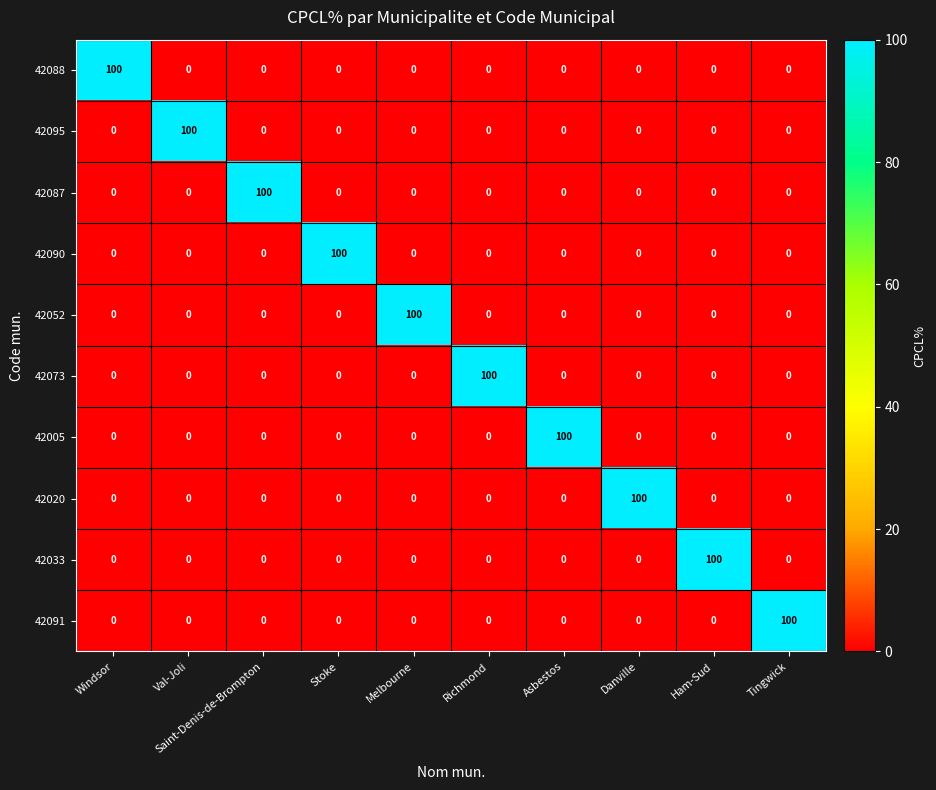

What is the approximate value of 42020 at Danville, to the nearest 10?

100